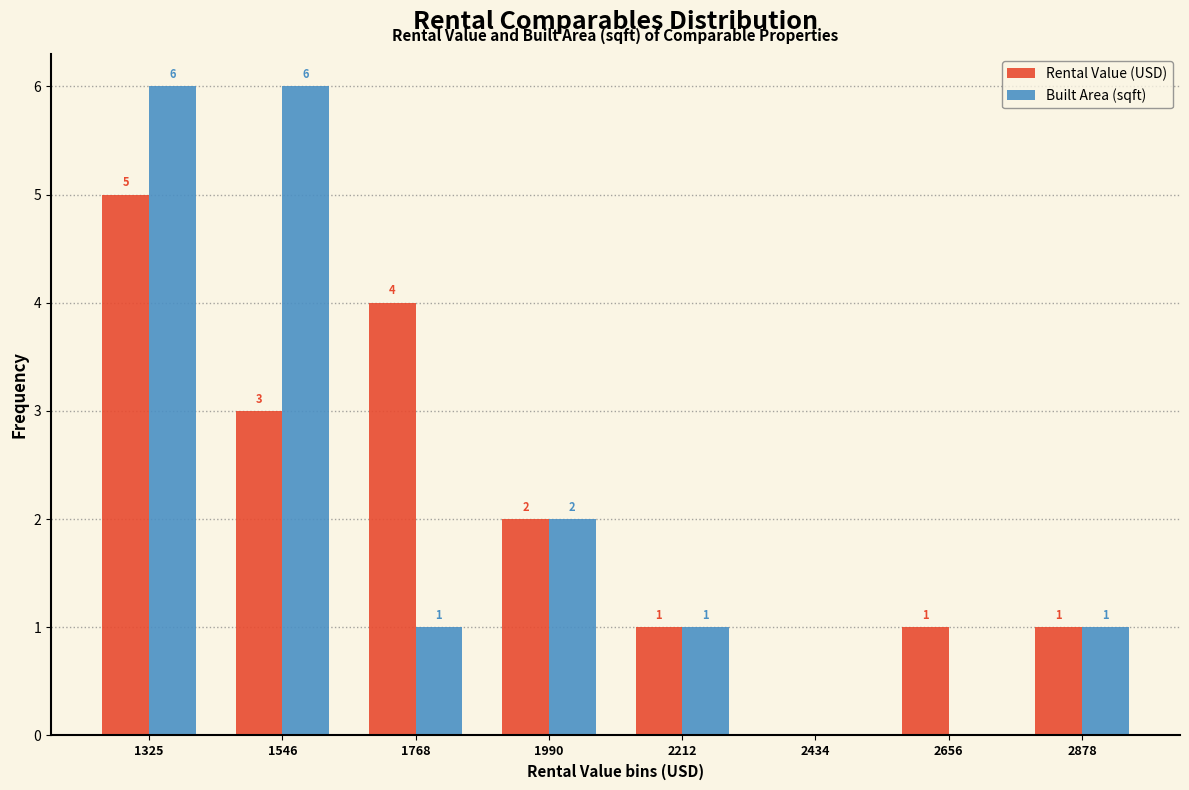

Reading left to right, what are all the values shown in this chart?

Rental Value (USD): 1325=5	1546=3	1768=4	1990=2	2212=1	2434=0	2656=1	2878=1
Built Area (sqft): 1325=6	1546=6	1768=1	1990=2	2212=1	2434=0	2656=0	2878=1